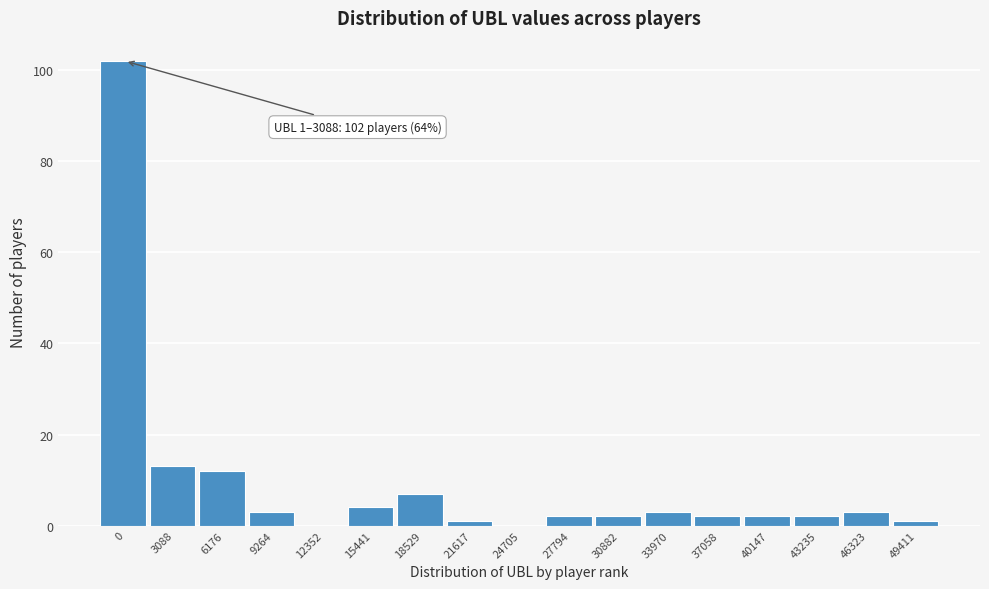

Reading left to right, extract all data points from this chart.

0=102	3088=13	6176=12	9264=3	12352=0	15441=4	18529=7	21617=1	24705=0	27794=2	30882=2	33970=3	37058=2	40147=2	43235=2	46323=3	49411=1